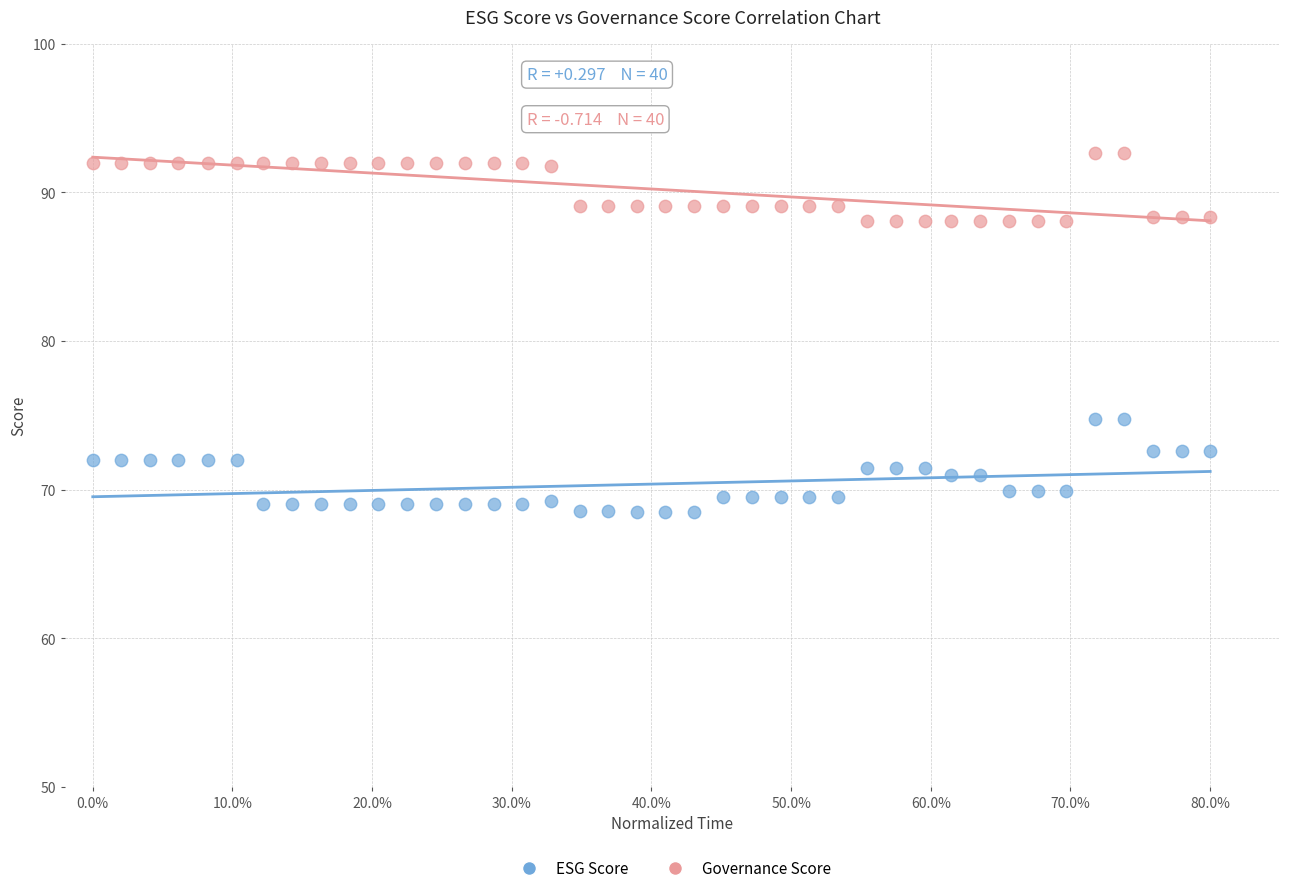

Across all data points, what is the range of Y values (max minus min)?

24.2